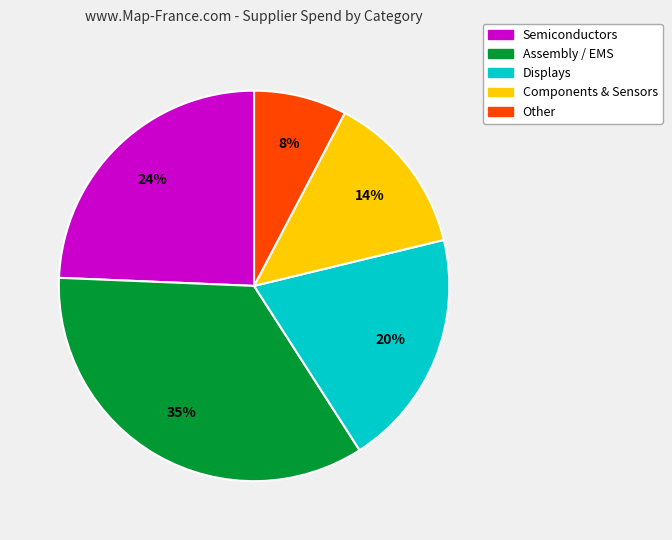

Is there a majority slice in this chart?

No